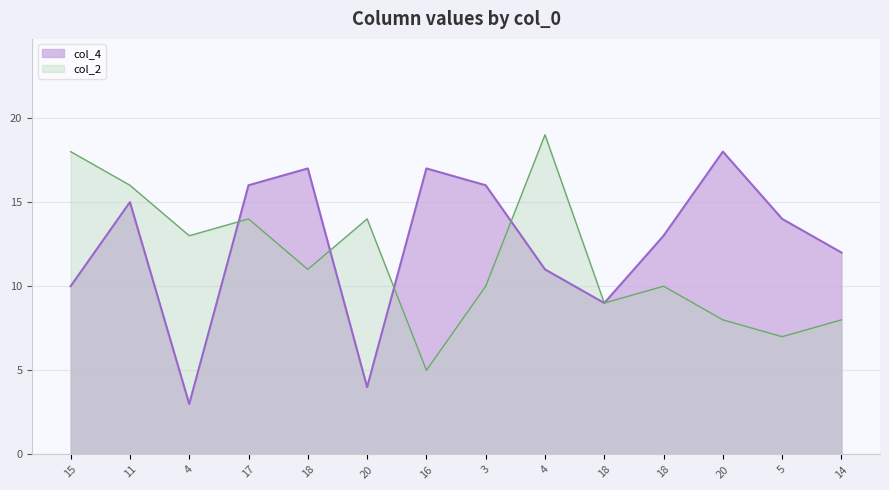

How many lines are shown in the chart?

2